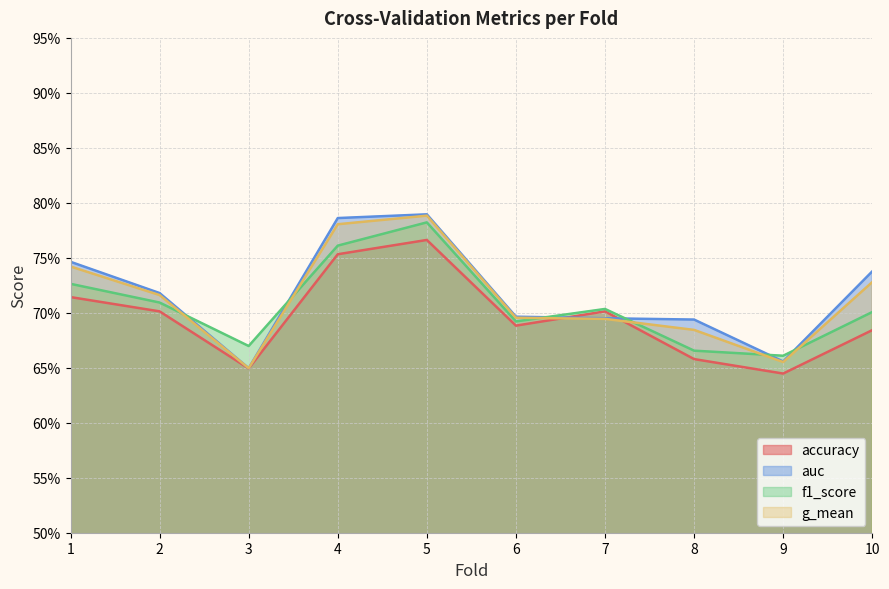

Which series has the largest range (max minus min)?

auc